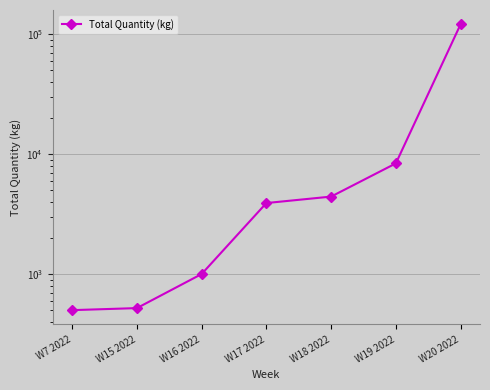

What is the label of the 4th point from the right?

W17 2022